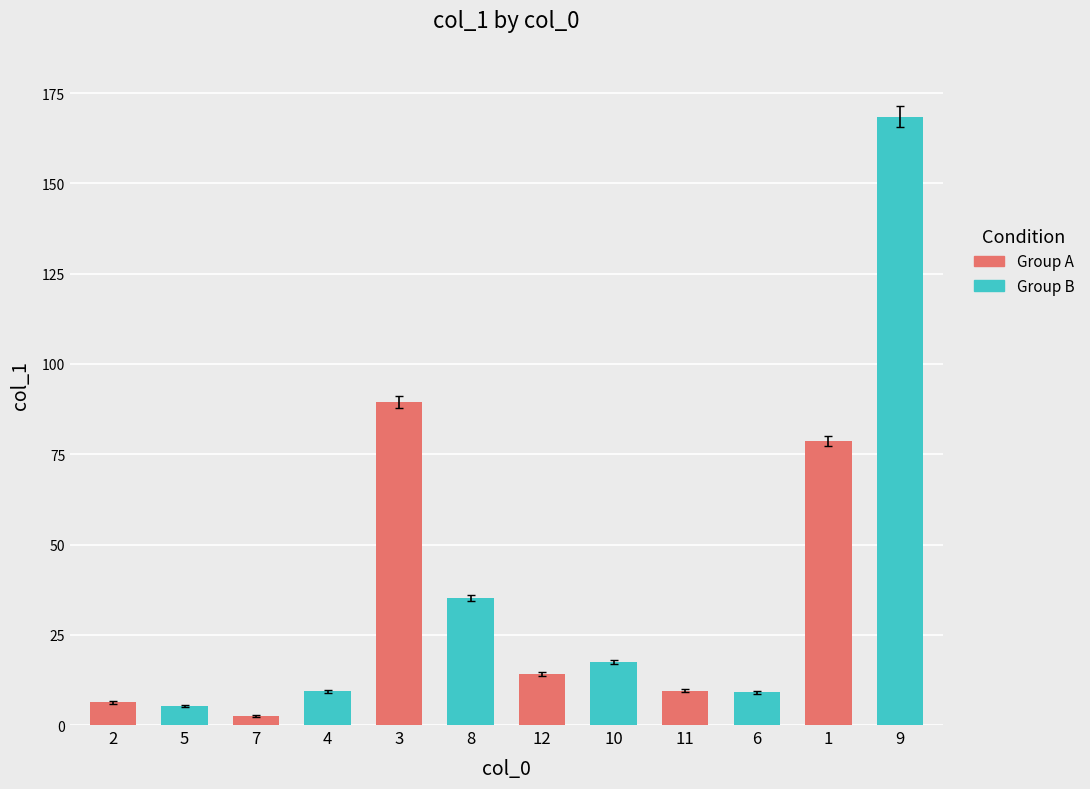

Between 7 and 11, which is larger?

11